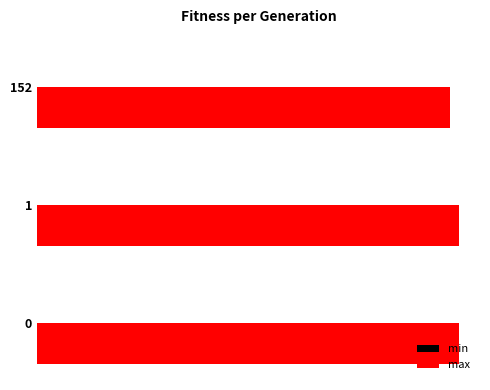

How many bars are there in total?

6